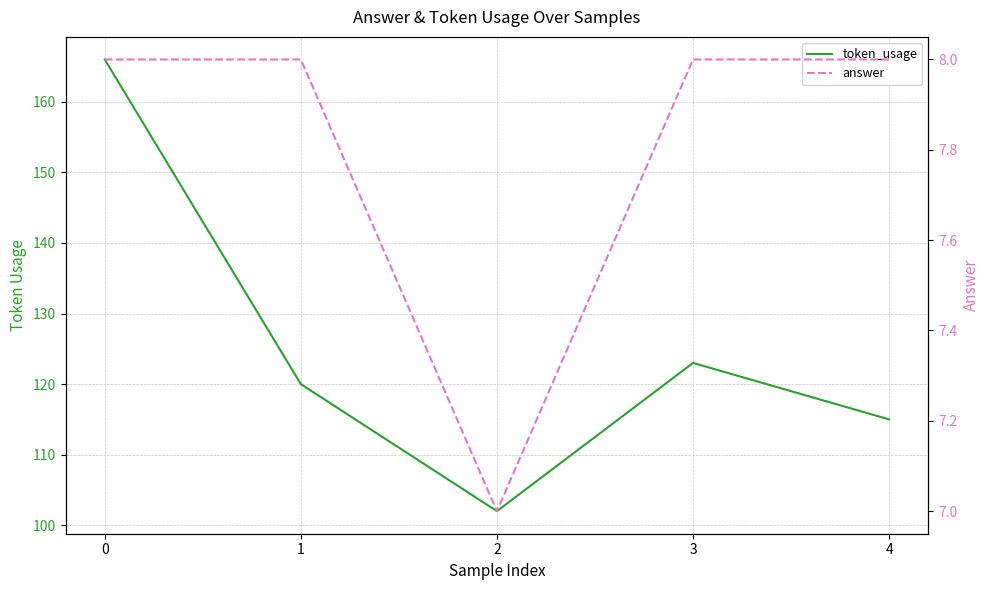

Rank the series by their maximum value, from highest to lowest.

token_usage, answer